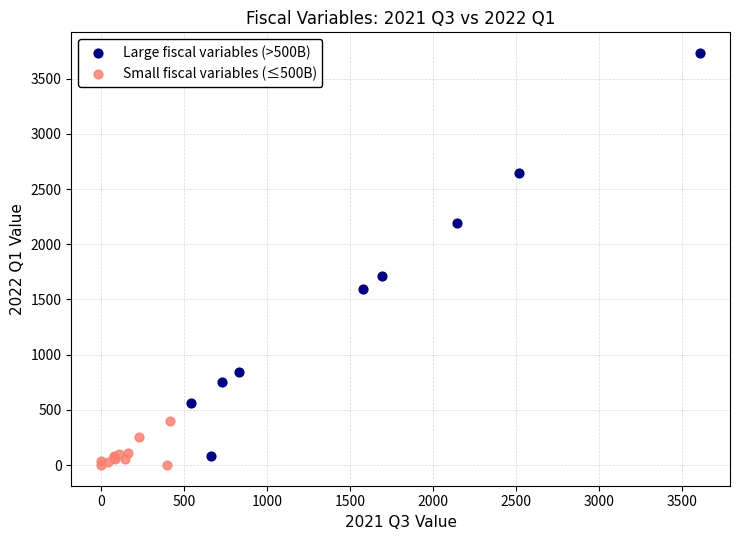

Which series contains the lowest Y value?

Small fiscal variables (≤500B)